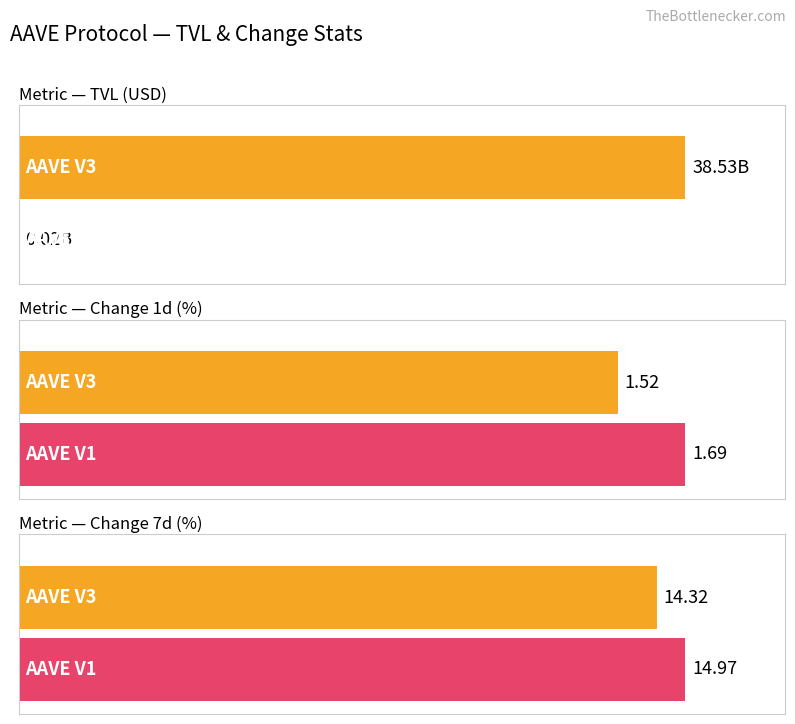

Which label corresponds to the largest value in the chart?

AAVE V3